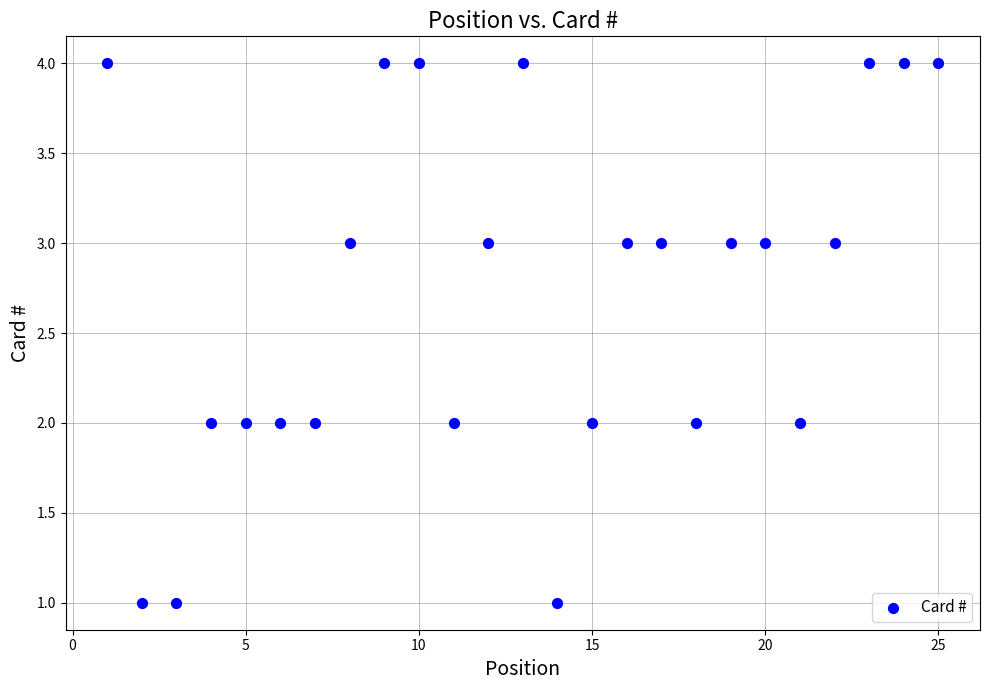

What is the range of Y values (max minus min)?

3